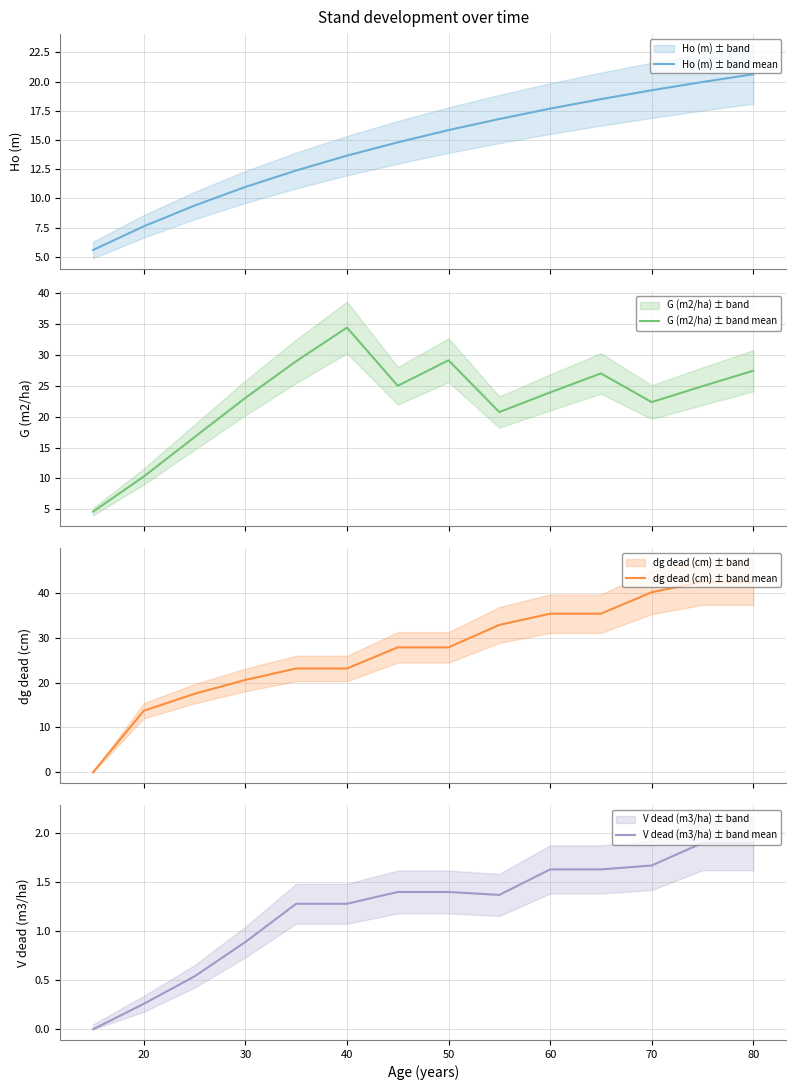

The value of dg dead (cm) ± band mean at 40 is 8.2. True or false?

False